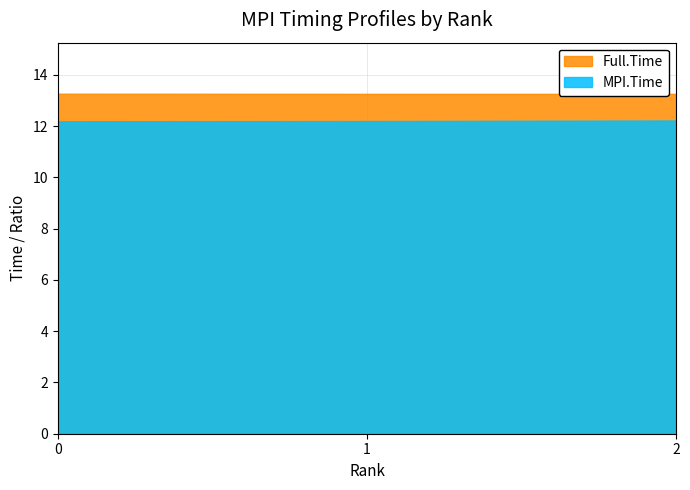

The Full.Time series shows 7.7 at 2. True or false?

False